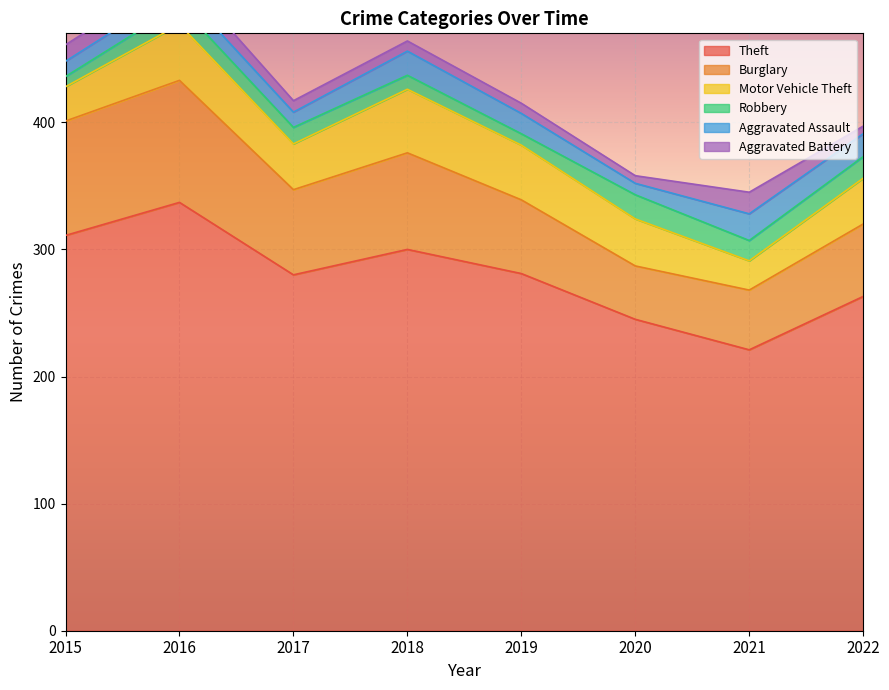

What is the smallest value displayed?

6